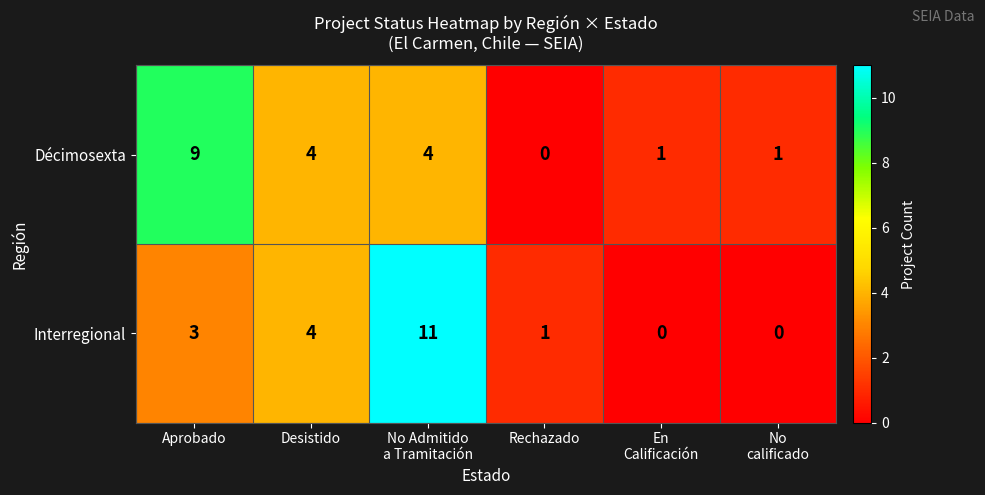

Which series has the largest range (max minus min)?

Interregional